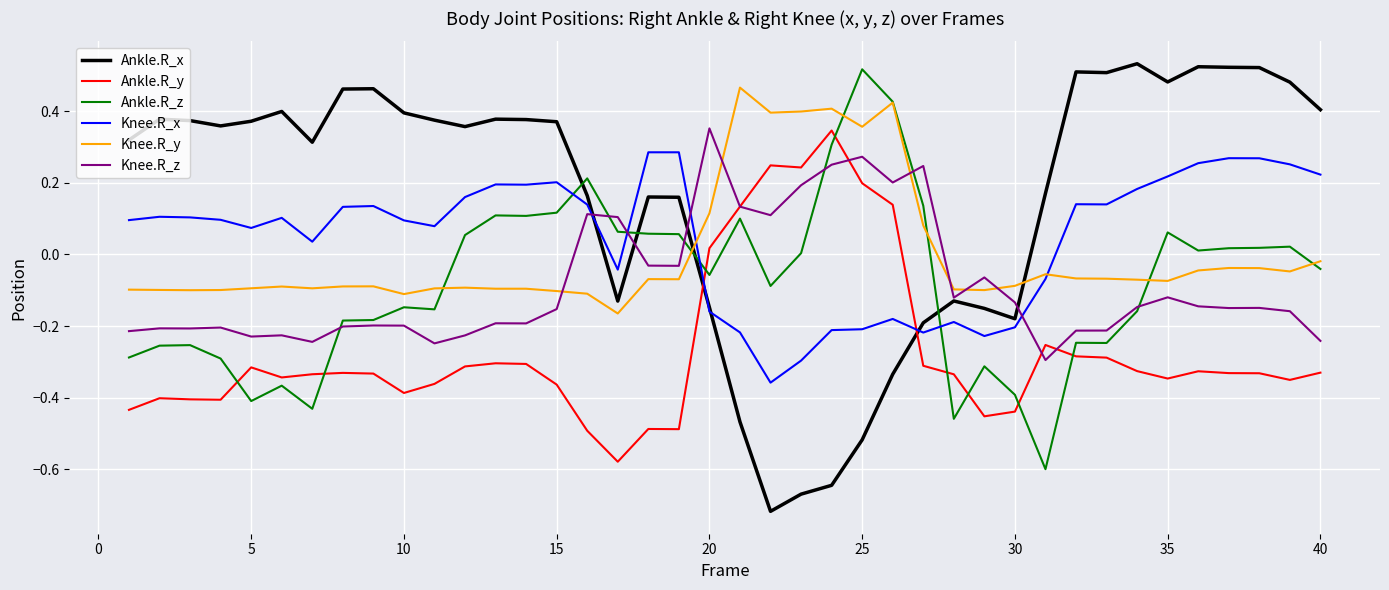

True or false: Ankle.R_z and Ankle.R_x cross at least once.

True